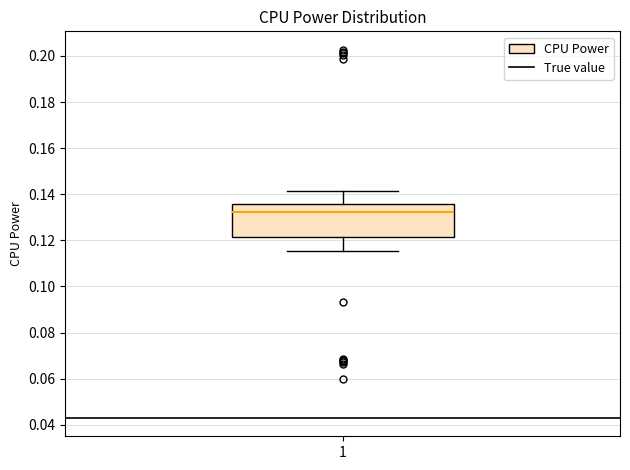

Transcribe this box plot: give where the median line is, the range the box spans, and where the two whiskers end, as read against the y-axis. The values are not printed on the chart, so give them approximately, as read against the axis.

median 0.132, box 0.122 to 0.136, whiskers 0.116 to 0.142